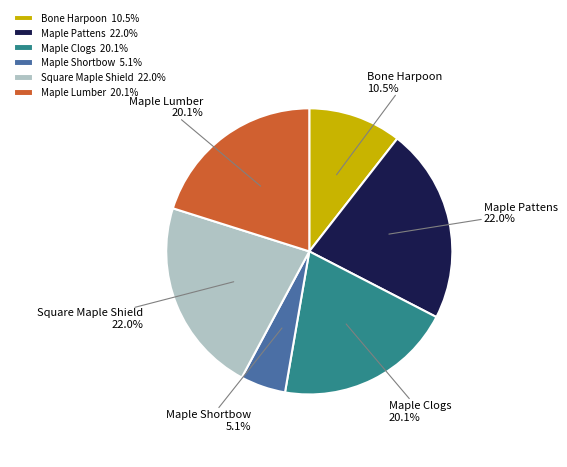

To the nearest percent, what is the difference between the Square Maple Shield and Maple Clogs slice percentages?

2%